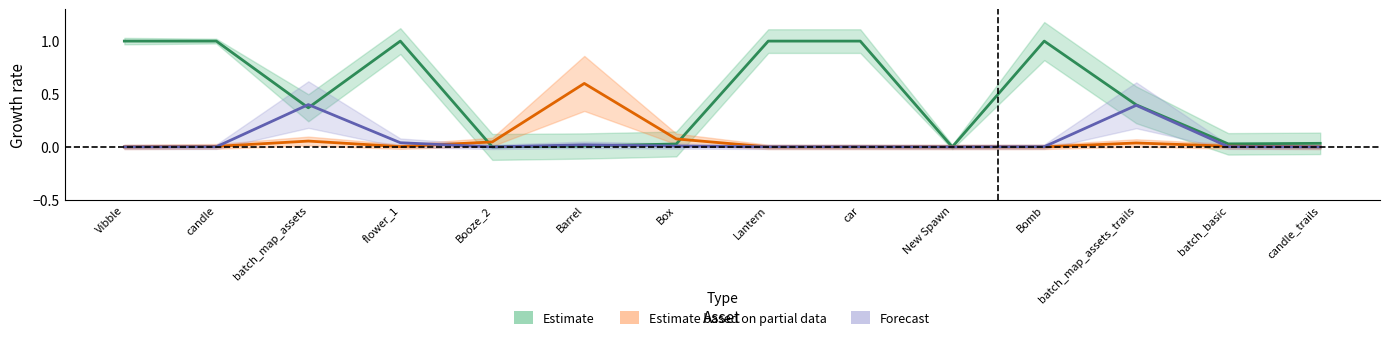

What is the label of the 11th point from the right?

flower_1